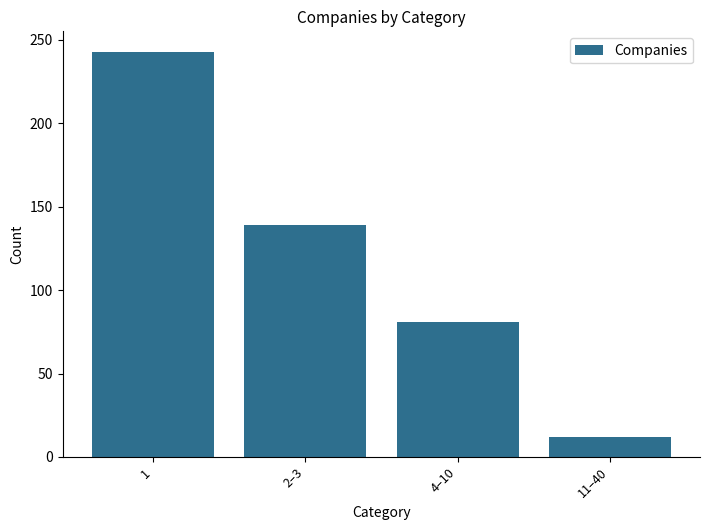

What is the change in value from 4–10 to 11–40?

-69